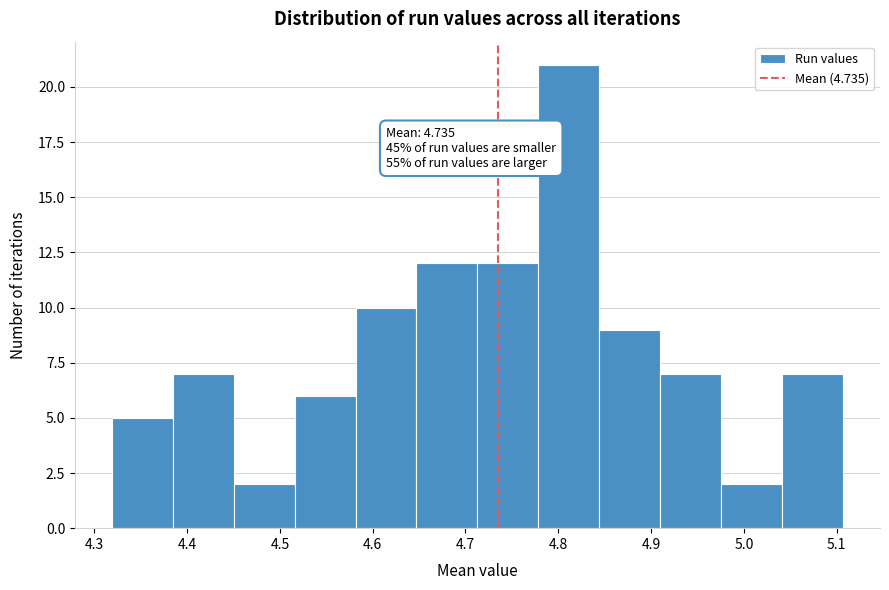

Over which range of the x-axis is the bar tallest?

4.78 to 4.84